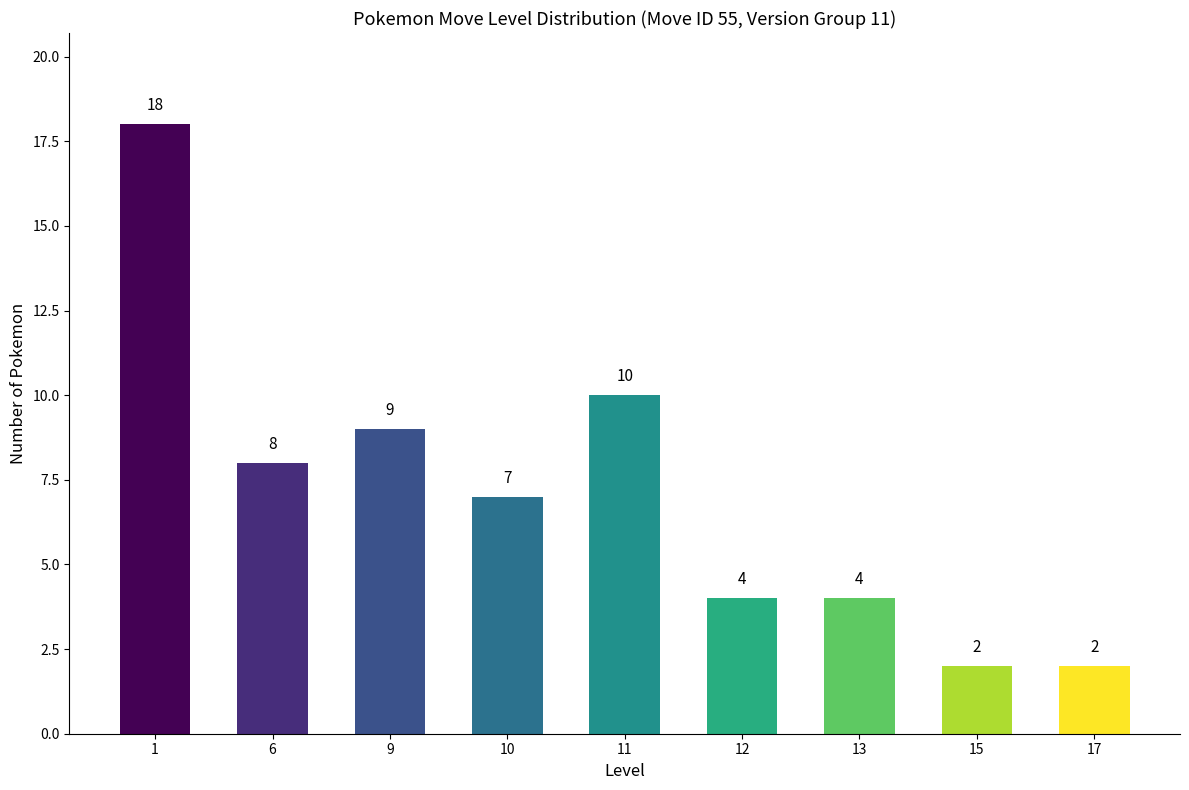

Is it true that the value at 15 is 2?

True